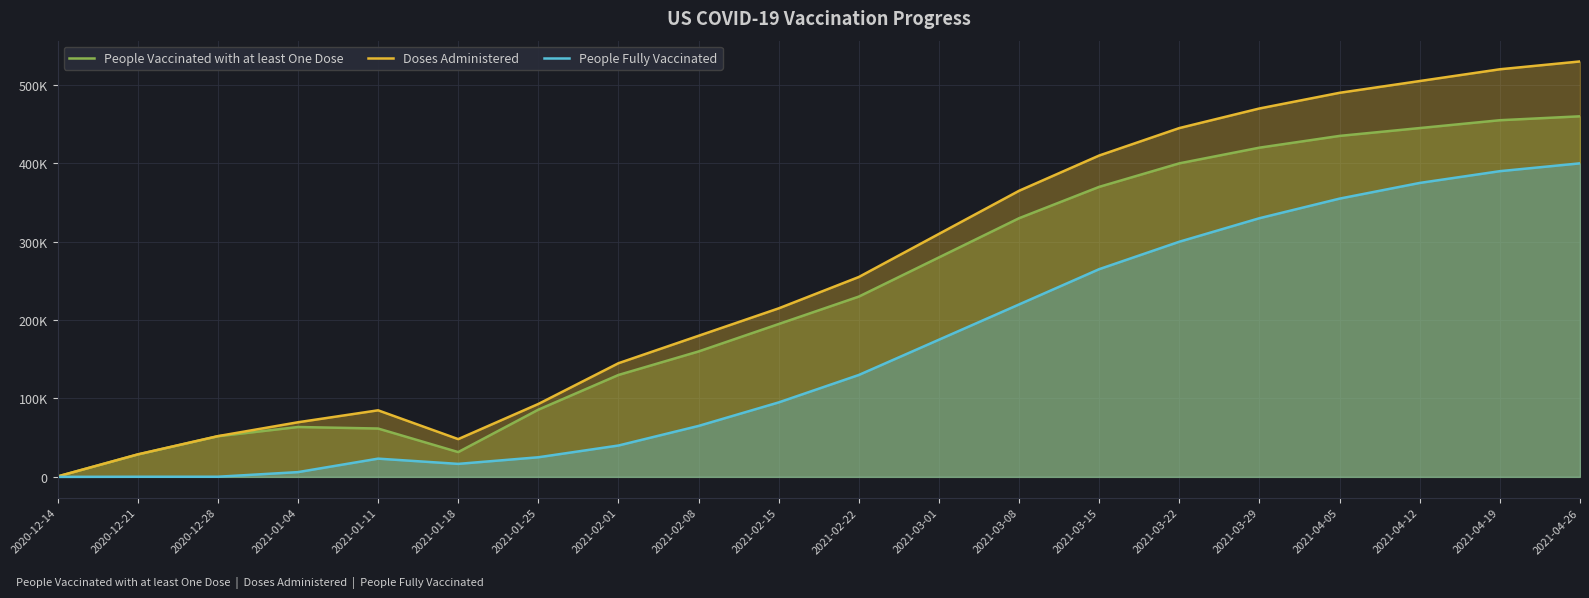

Is it true that People Vaccinated with at least One Dose equals 330000 at 2021-03-08?

True